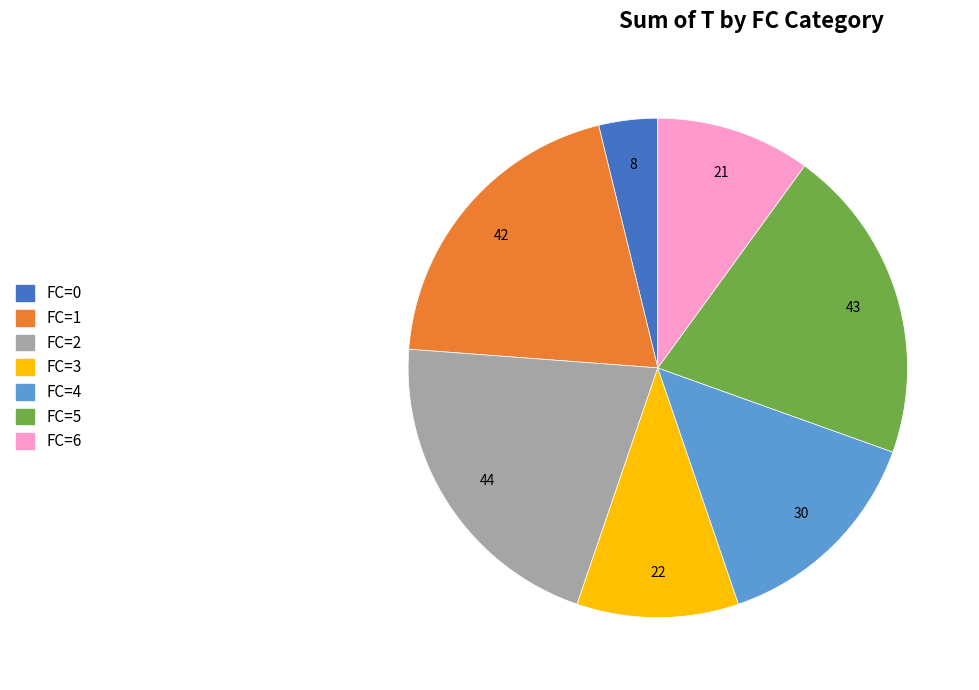

Is it true that FC=1 is 37% of the pie?

False